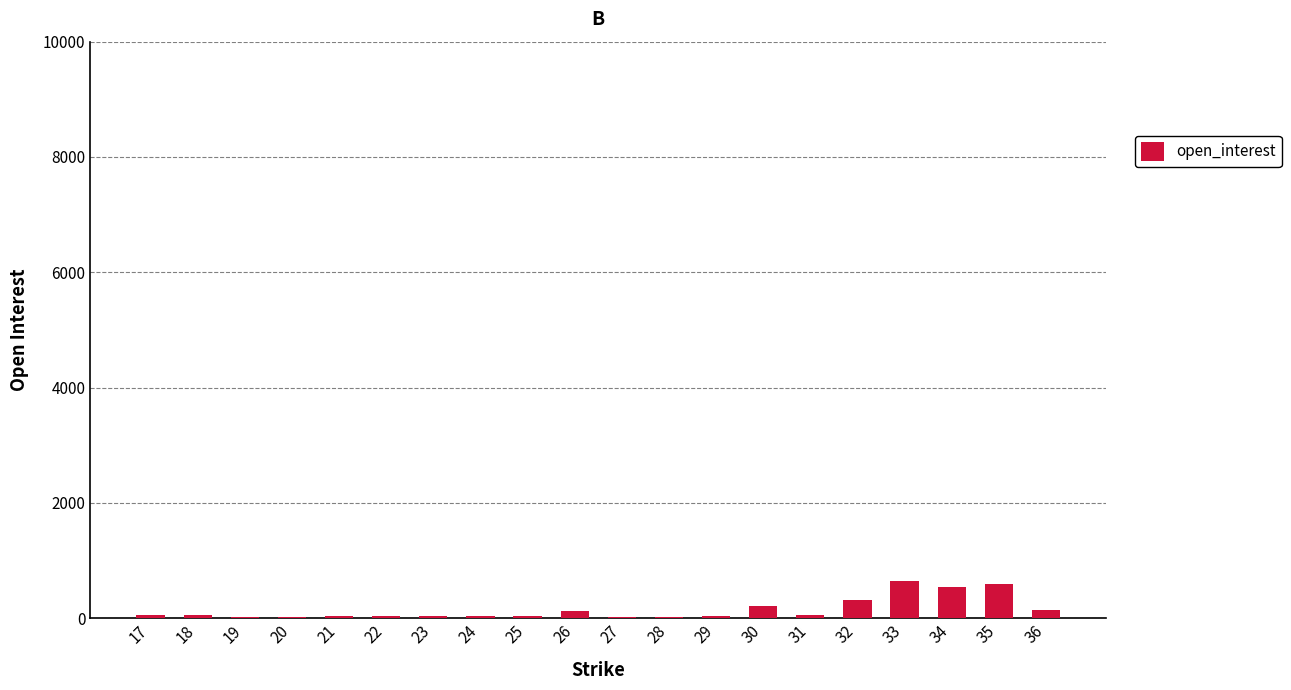

Are the bars grouped side by side (vs. stacked)?

No